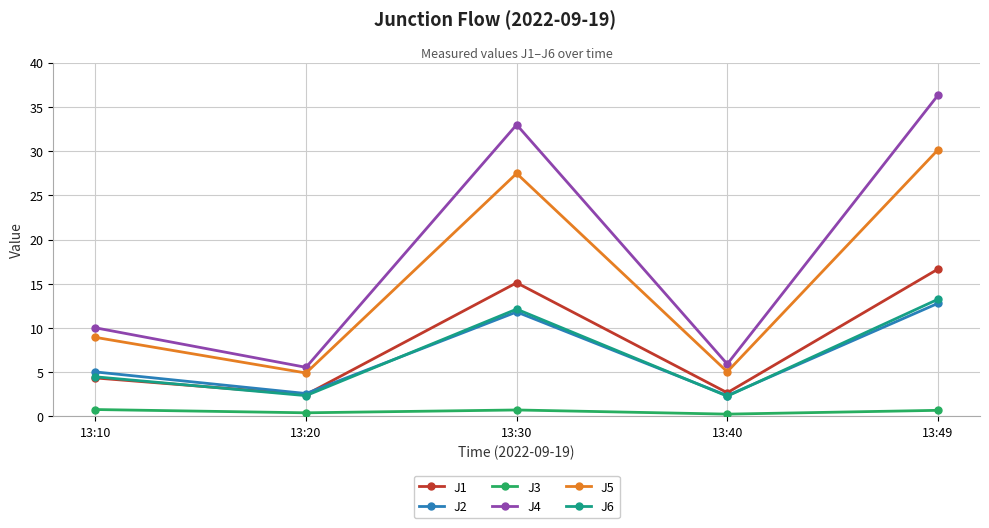

True or false: J4 has more than 0 points higher than both neighbors.

True